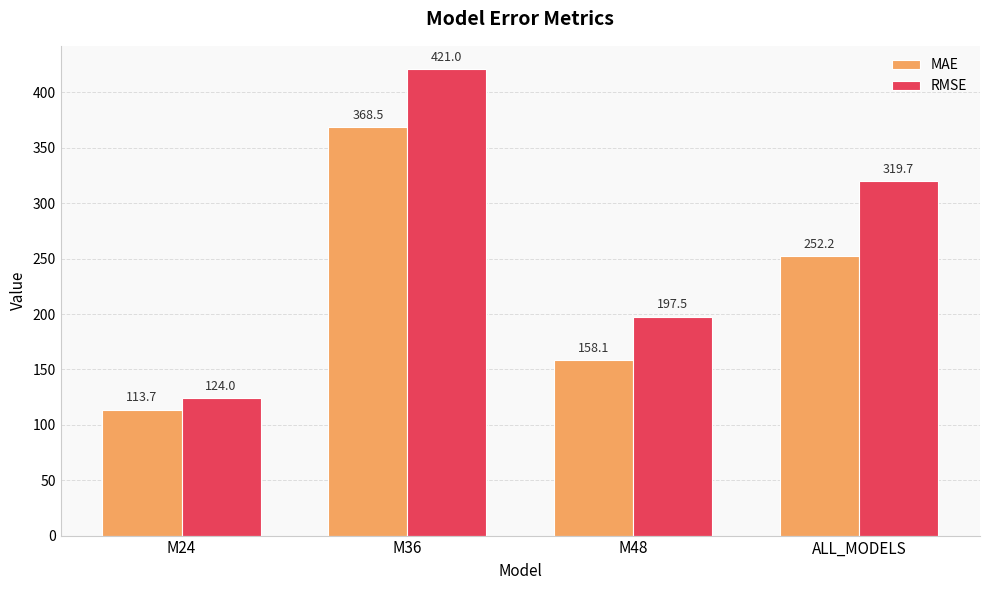

What is the lowest value of the RMSE series?

124.0